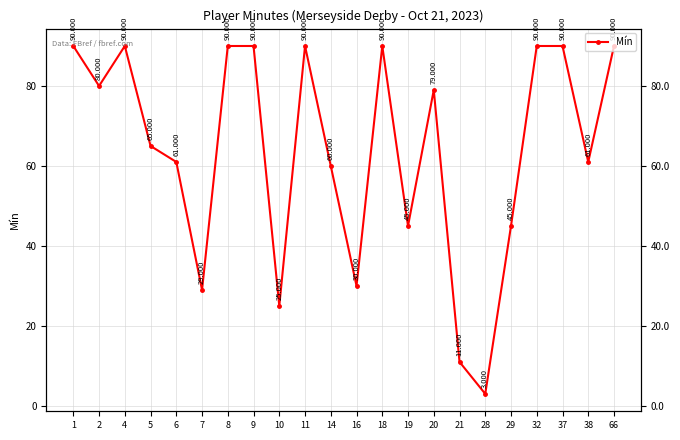

What is the value of the 20th point from the left?

90